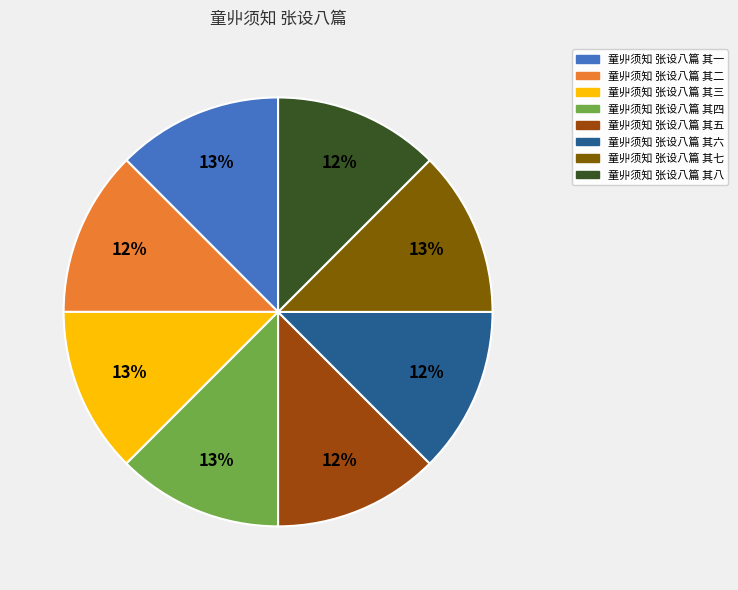

Count the number of slices in the pie.

8